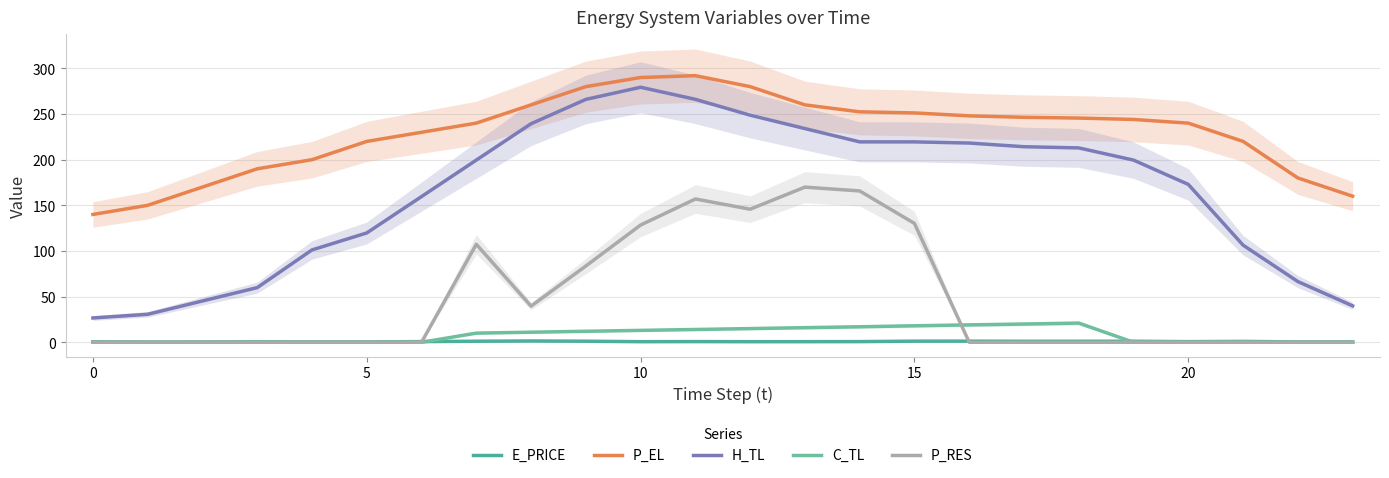

Which has a higher value, 8 or 0?

8